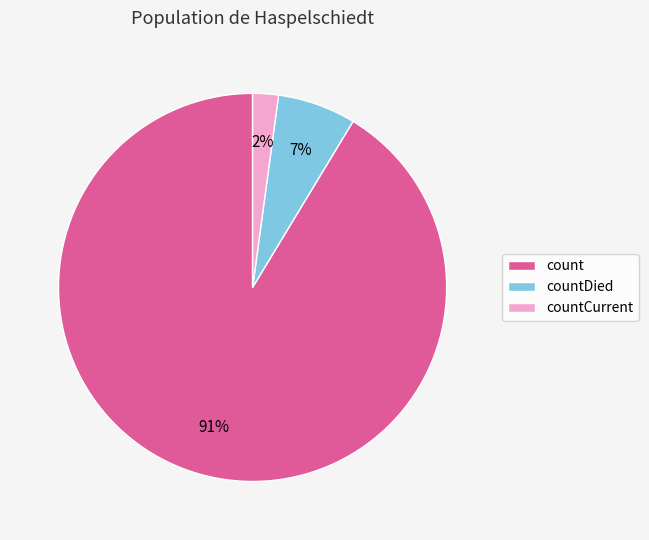

Is count the majority of the pie?

Yes